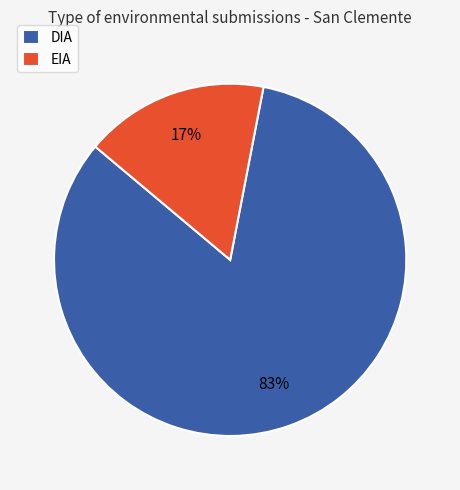

Is the sum of DIA and EIA greater than half?

Yes